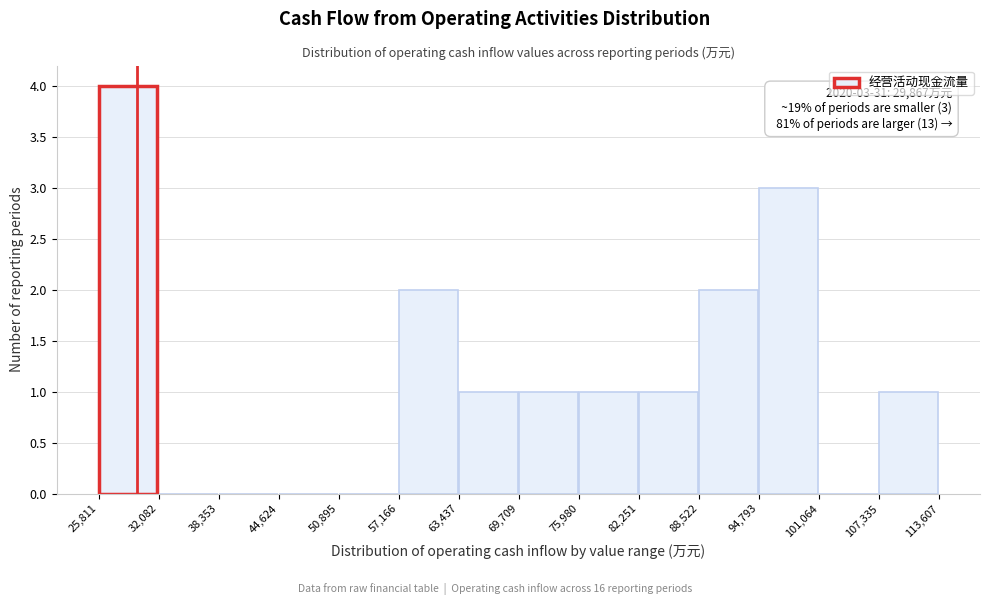

Over which range of the x-axis is the bar tallest?

25,811 to 32,082